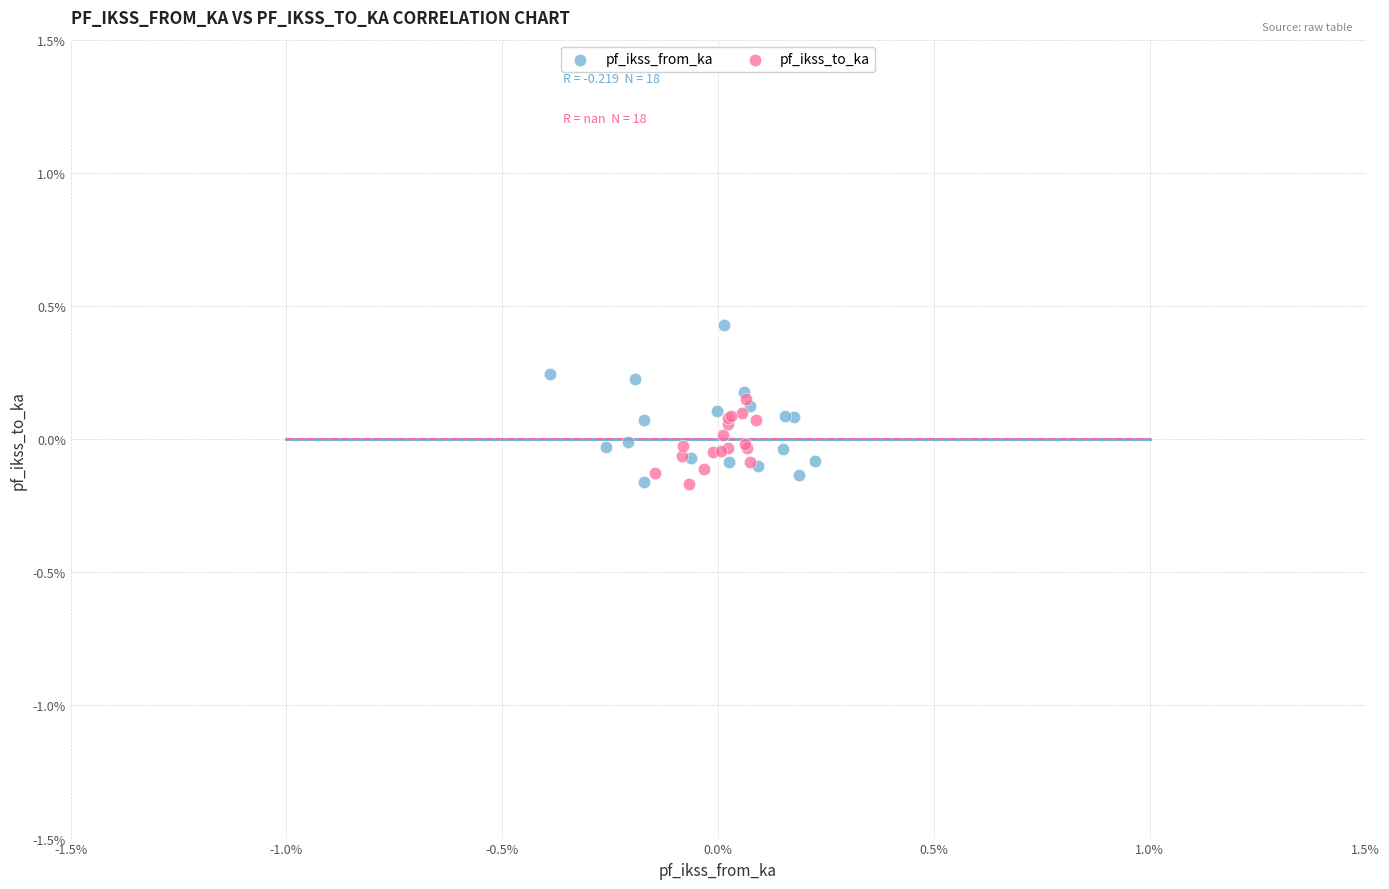

What are all the series names shown in the legend?

pf_ikss_from_ka, pf_ikss_to_ka